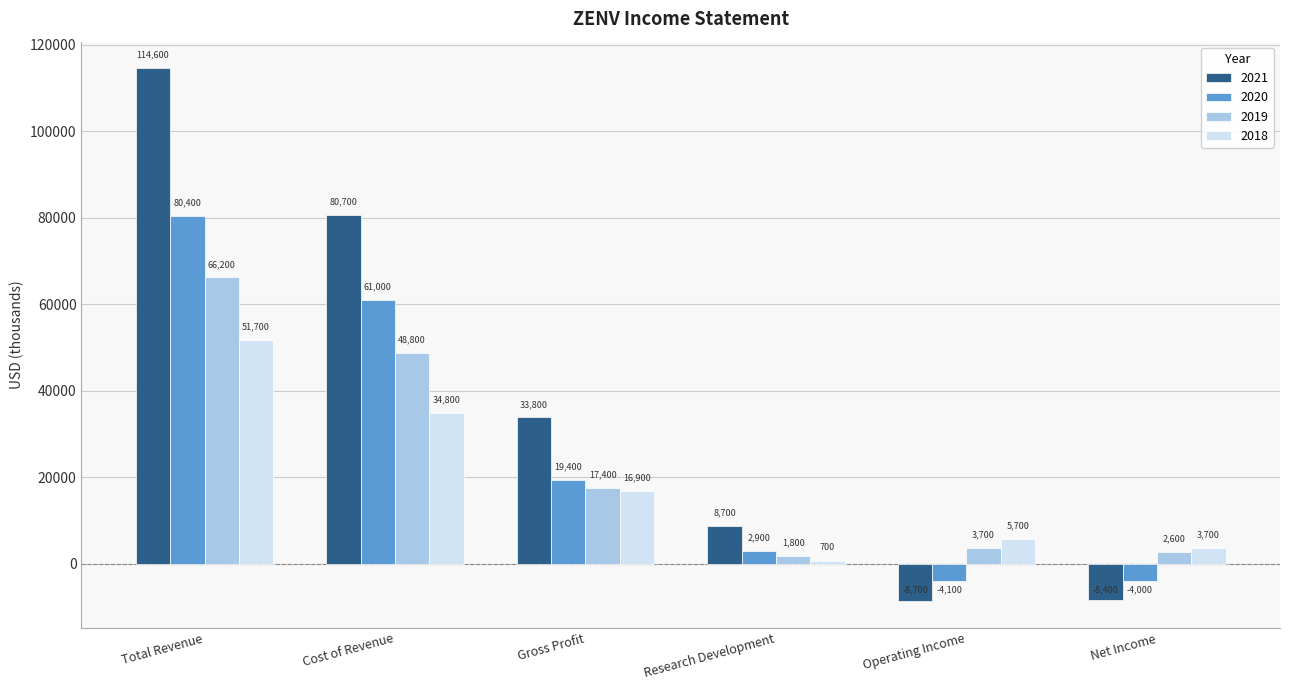

What is the label of the 4th bar from the right?

Gross Profit